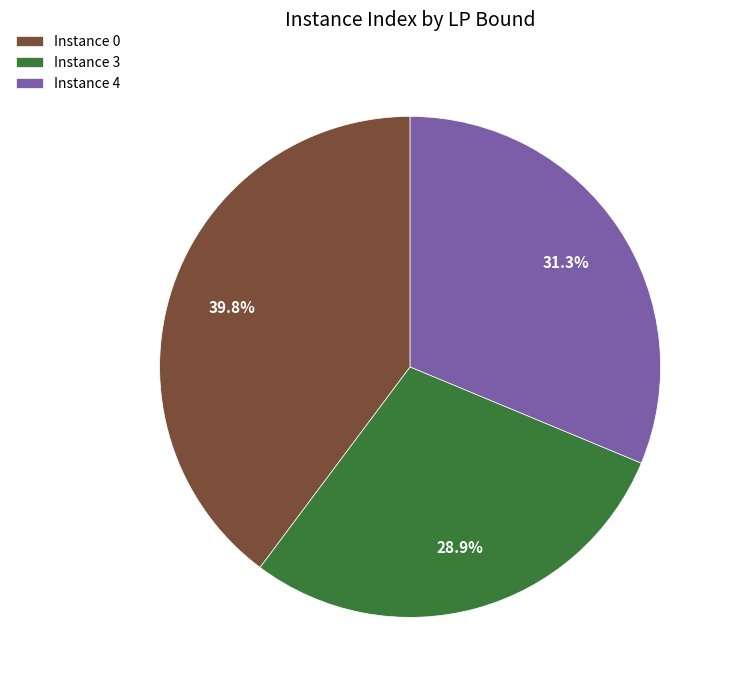

What is the ratio of the value at Instance 0 to the value at Instance 4?

1.3